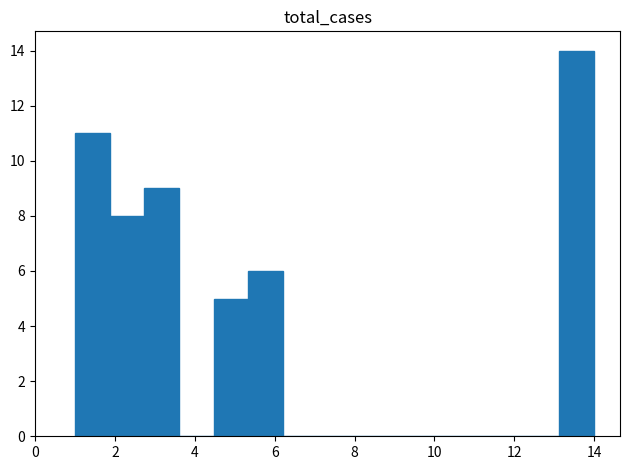

Reading left to right, transcribe this chart: for each bar, give the range it covers on the x-axis and its height. Neither the bar edges nor the heights are printed on the chart, so give them approximately, as read against the axes.

1.0 to 1.8: 11
1.8 to 2.8: 8
2.8 to 3.6: 9
3.6 to 4.4: 0
4.4 to 5.4: 5
5.4 to 6.2: 6
6.2 to 7.0: 0
7.0 to 8.0: 0
8.0 to 8.8: 0
8.8 to 9.6: 0
9.6 to 10.6: 0
10.6 to 11.4: 0
11.4 to 12.2: 0
12.2 to 13.2: 0
13.2 to 14.0: 14